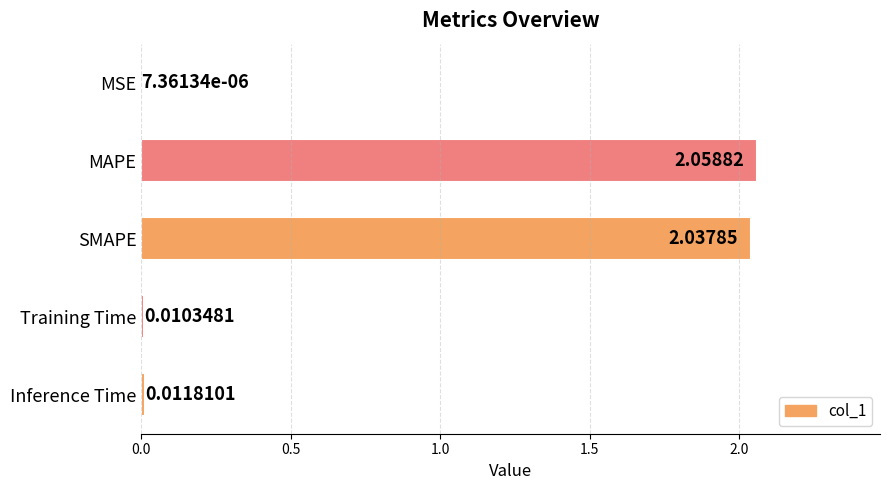

How many categories are shown in the chart?

5